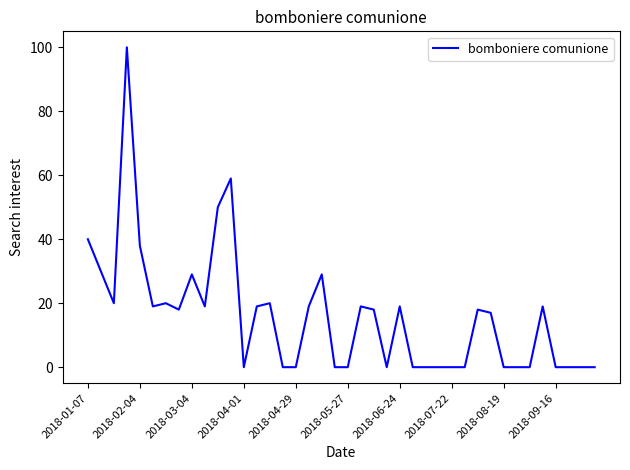

What is the difference between the maximum and minimum values?

100